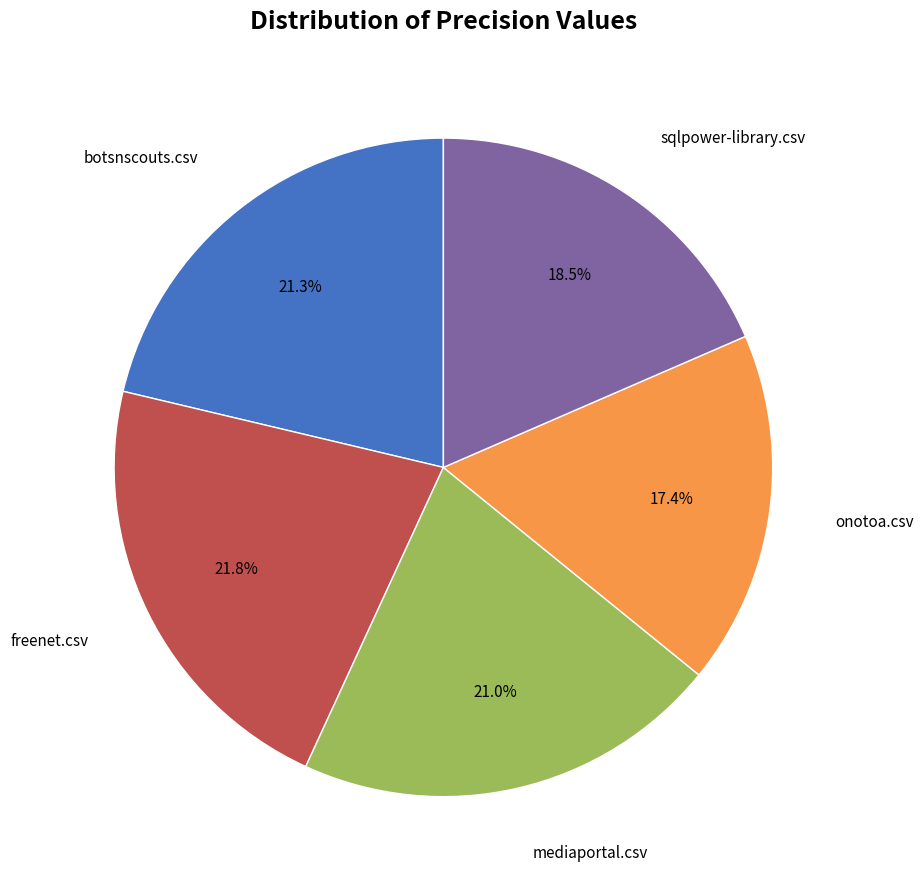

Does any single category account for the majority?

No